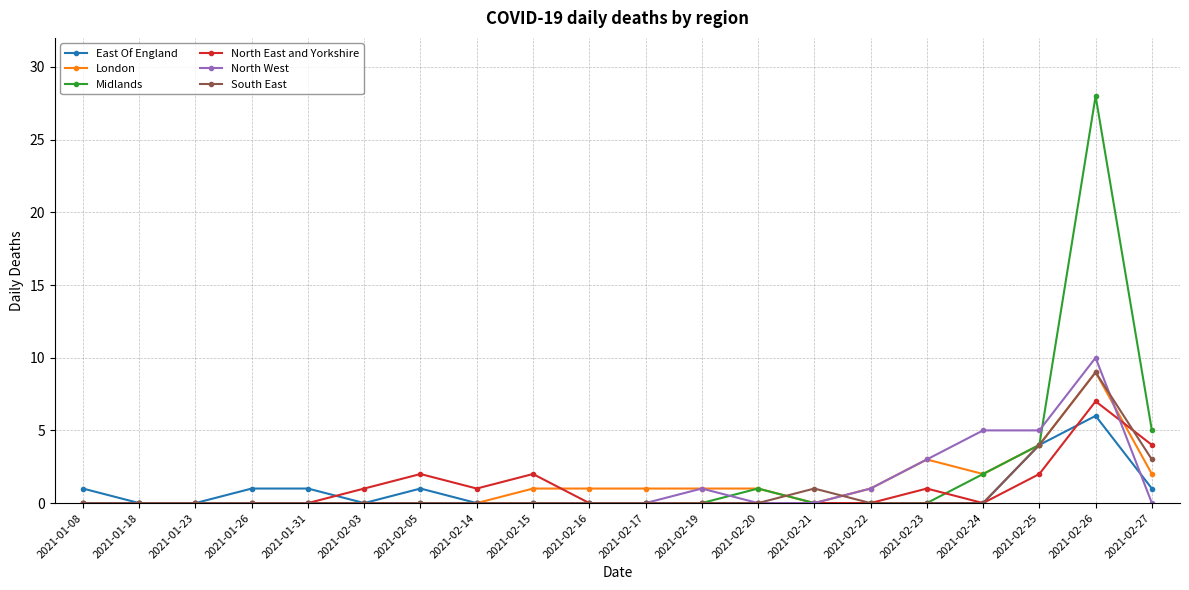

What is the difference between the highest and lowest values at 2021-02-23?

3